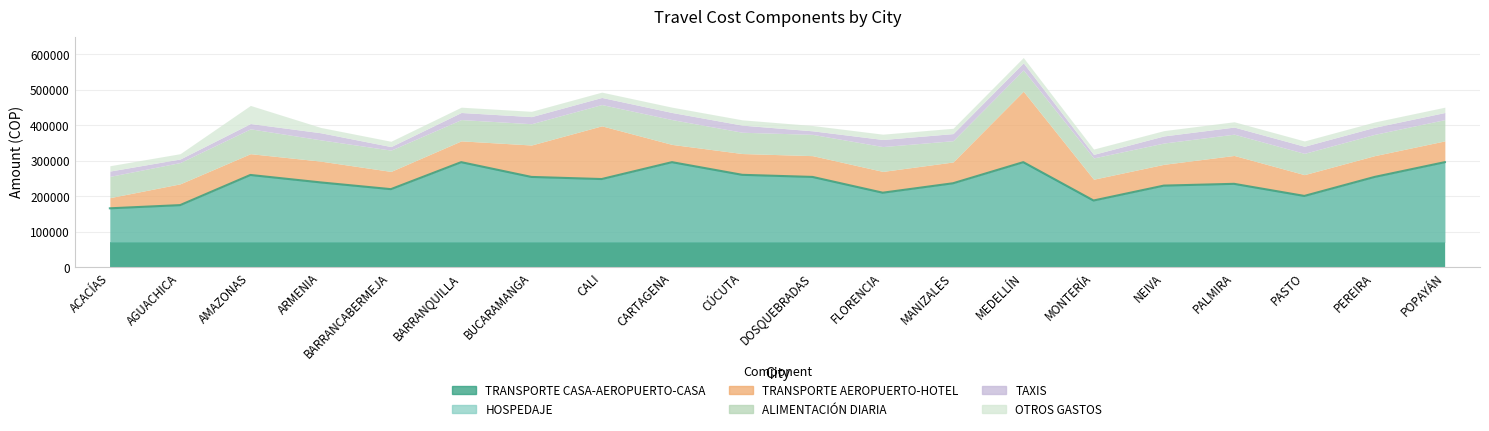

What is the sum of all TRANSPORTE CASA-AEROPUERTO-CASA values?

1400000